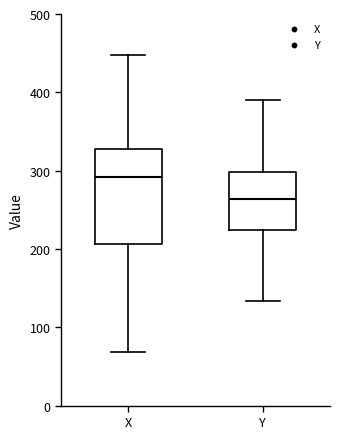

Reading left to right, read every box against the y-axis: the position of its median line, the range the box covers, and the ends of its whiskers. The values are not printed on the chart, so give them approximately, as read against the axis.

X: median 290, box 210 to 330, whiskers 70 to 450
Y: median 260, box 220 to 300, whiskers 130 to 390